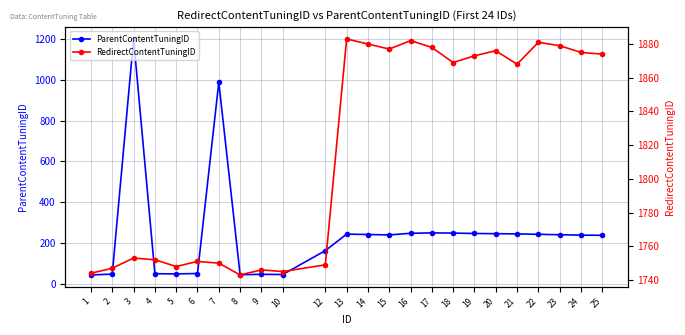

True or false: RedirectContentTuningID and ParentContentTuningID cross at least once.

False